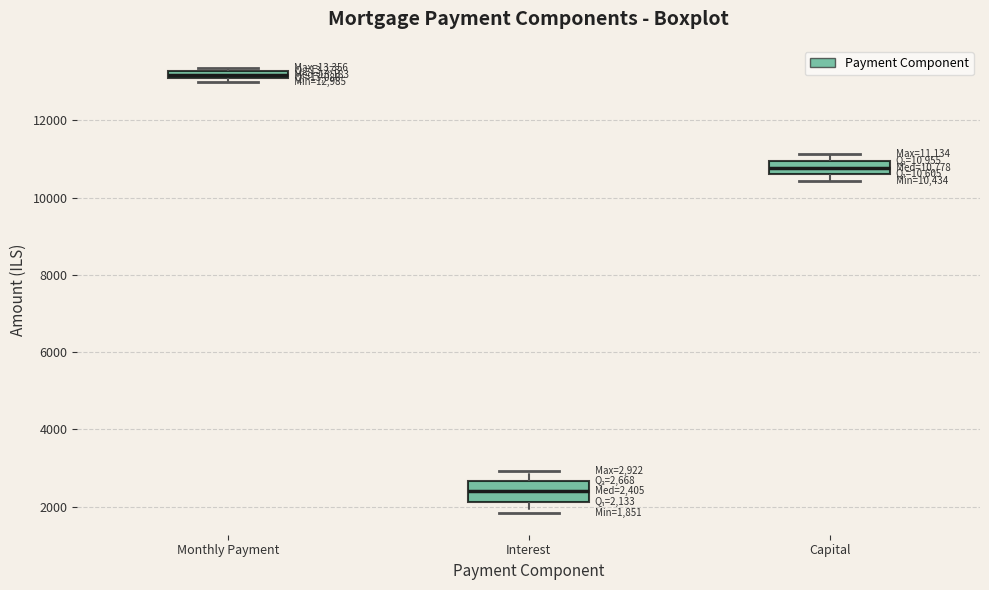

Which box has the lowest median line?

Interest